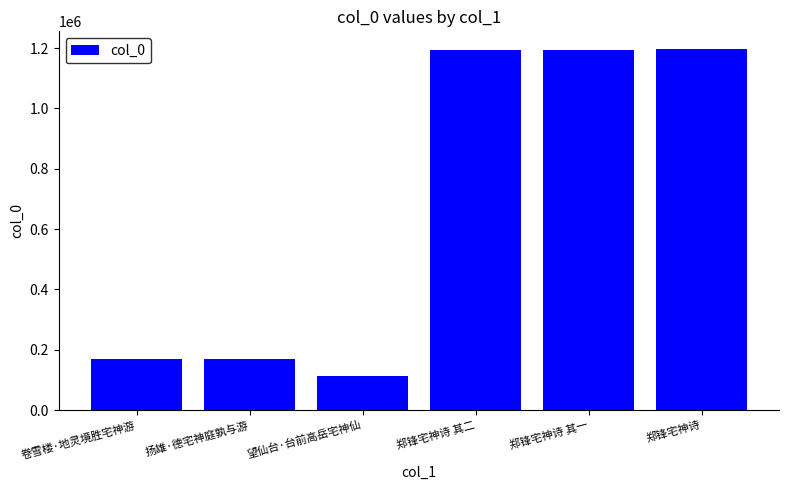

What is the label of the 4th bar from the left?

郑锋宅神诗 其二